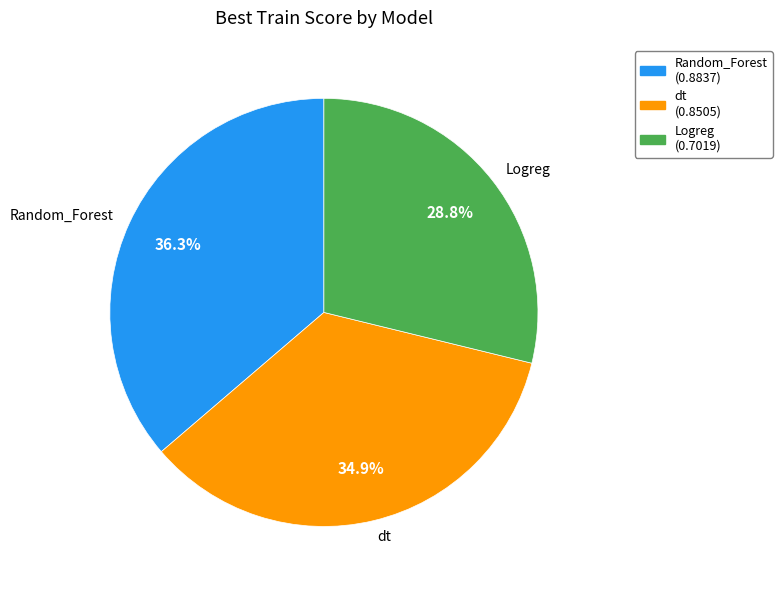

True or false: dt accounts for 35% of the total.

True